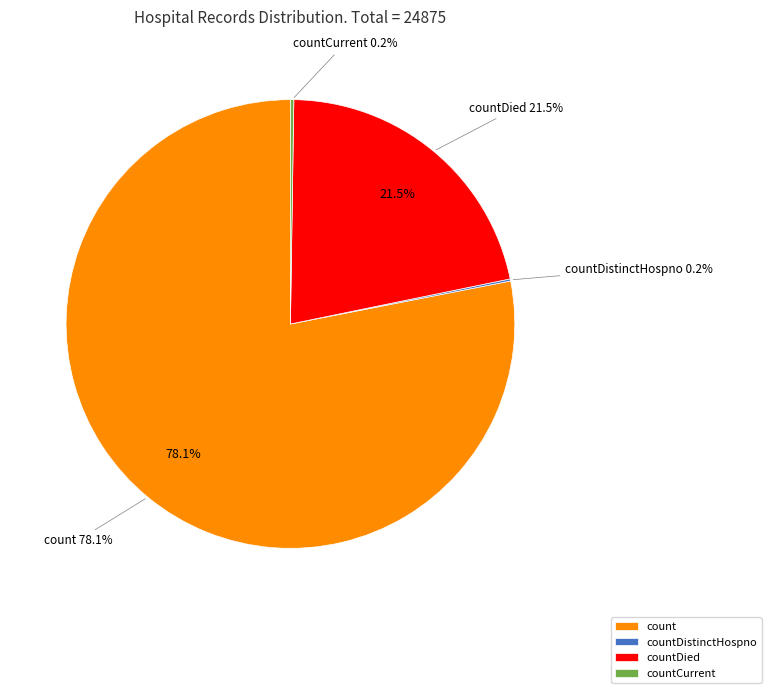

To the nearest percent, what is the combined percentage of countCurrent and count?

78%